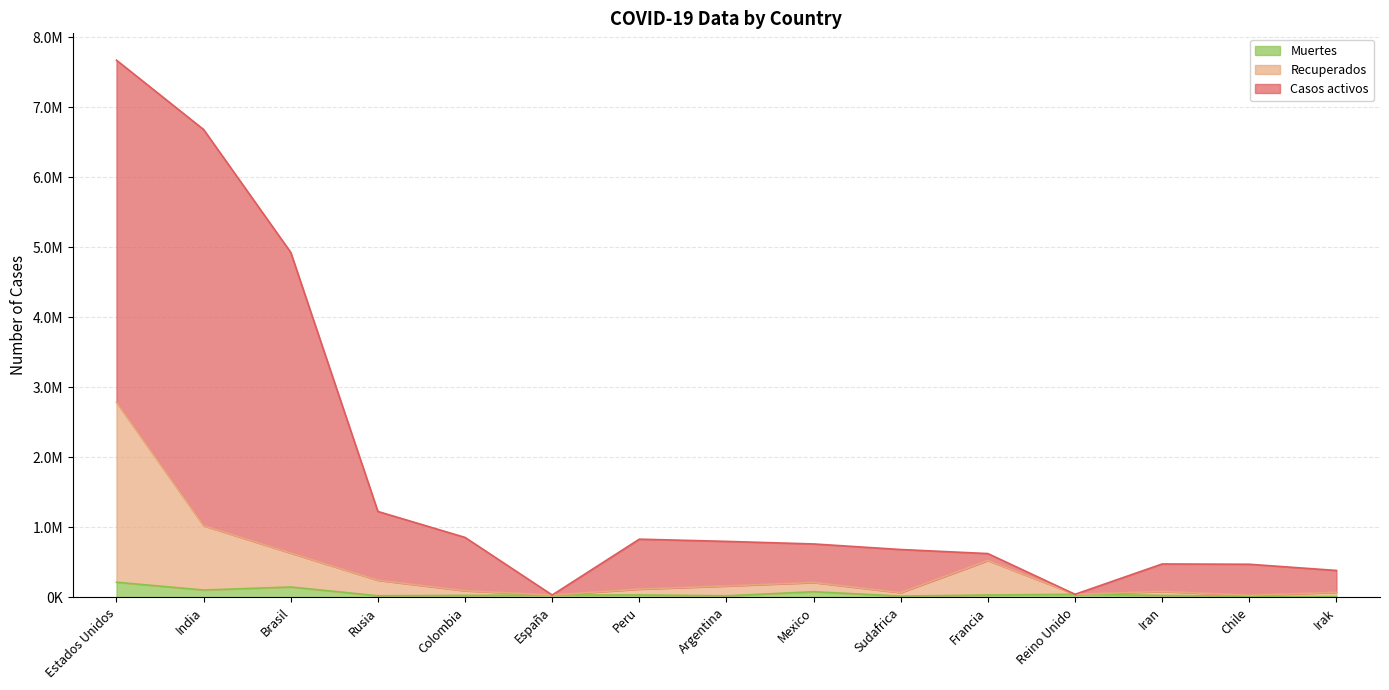

Between Rusia and Argentina, which series saw the biggest shift?

Casos activos